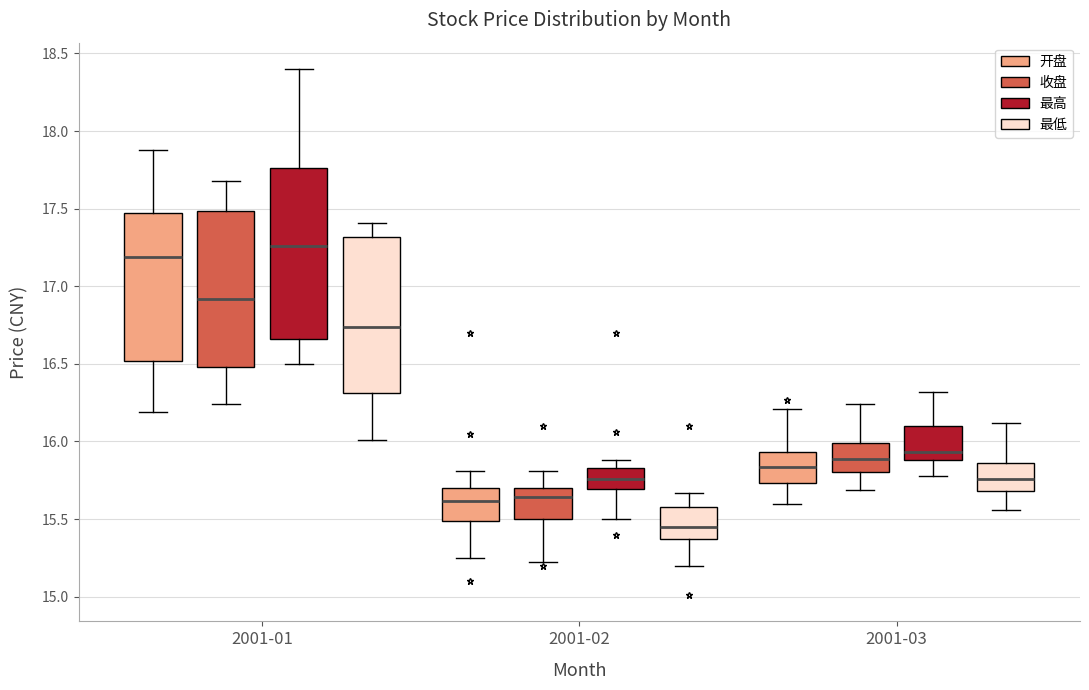

Which box has the lowest median line?

2001-02 (最低)